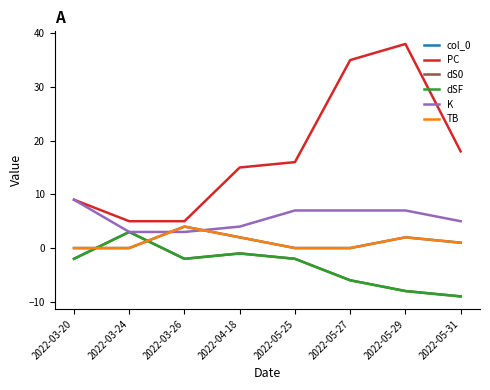

Is this an area chart (filled region under the line)?

No